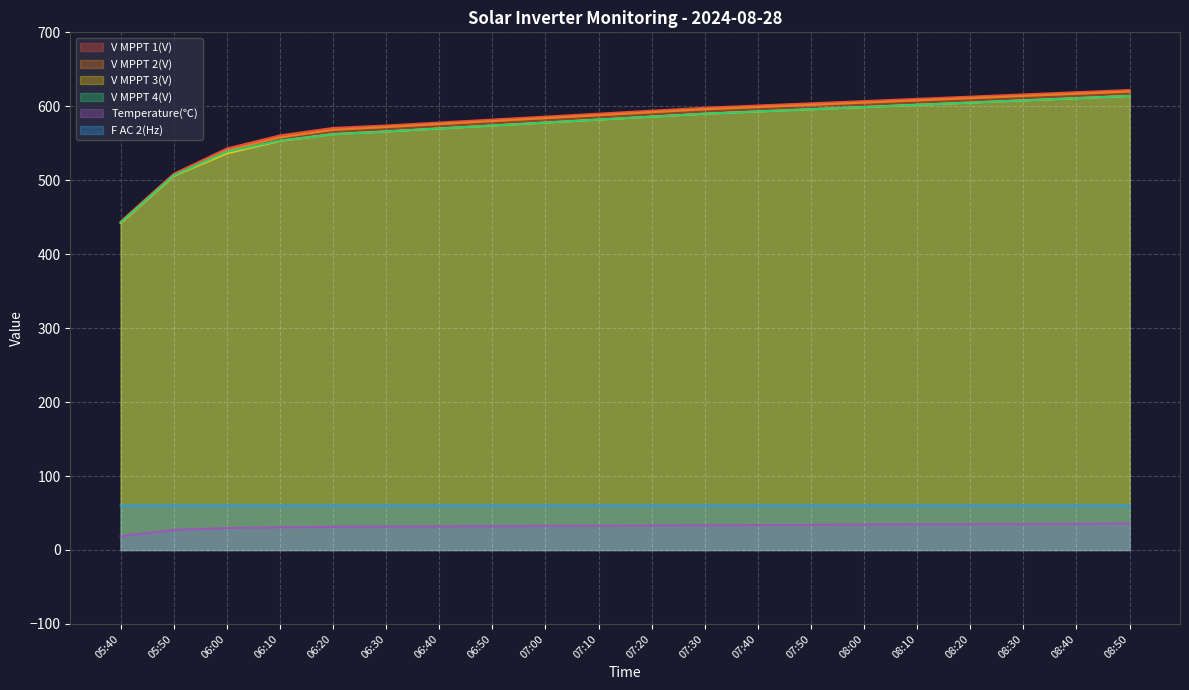

Reading left to right, transcribe all the data shown in this chart.

V MPPT 1(V): 05:40=444.3	05:50=508.7	06:00=542.9	06:10=560.6	06:20=570.7	06:30=574.0	06:40=578.0	06:50=582.0	07:00=586.0	07:10=590.0	07:20=594.0	07:30=598.0	07:40=601.0	07:50=604.0	08:00=607.0	08:10=610.0	08:20=613.0	08:30=616.0	08:40=619.0	08:50=622.0
V MPPT 2(V): 05:40=442.3	05:50=506.3	06:00=540.2	06:10=558.0	06:20=568.2	06:30=572.0	06:40=576.0	06:50=580.0	07:00=584.0	07:10=588.0	07:20=592.0	07:30=596.0	07:40=599.0	07:50=602.0	08:00=605.0	08:10=608.0	08:20=611.0	08:30=614.0	08:40=617.0	08:50=620.0
V MPPT 3(V): 05:40=442.2	05:50=506.0	06:00=536.3	06:10=553.3	06:20=562.4	06:30=566.0	06:40=570.0	06:50=574.0	07:00=578.0	07:10=582.0	07:20=586.0	07:30=590.0	07:40=593.0	07:50=596.0	08:00=599.0	08:10=602.0	08:20=605.0	08:30=608.0	08:40=611.0	08:50=614.0
V MPPT 4(V): 05:40=442.9	05:50=506.6	06:00=538.5	06:10=553.7	06:20=562.1	06:30=566.0	06:40=570.0	06:50=574.0	07:00=578.0	07:10=582.0	07:20=586.0	07:30=590.0	07:40=593.0	07:50=596.0	08:00=599.0	08:10=602.0	08:20=605.0	08:30=608.0	08:40=611.0	08:50=614.0
Temperature(℃): 05:40=18.6	05:50=27.3	06:00=29.6	06:10=30.7	06:20=31.3	06:30=31.6	06:40=31.9	06:50=32.2	07:00=32.5	07:10=32.8	07:20=33.1	07:30=33.4	07:40=33.7	07:50=34.0	08:00=34.3	08:10=34.6	08:20=34.9	08:30=35.2	08:40=35.5	08:50=35.8
F AC 2(Hz): 05:40=60.0	05:50=60.0	06:00=60.0	06:10=60.0	06:20=60.0	06:30=60.0	06:40=60.0	06:50=60.0	07:00=60.0	07:10=60.0	07:20=60.0	07:30=60.0	07:40=60.0	07:50=60.0	08:00=60.0	08:10=60.0	08:20=60.0	08:30=60.0	08:40=60.0	08:50=60.0